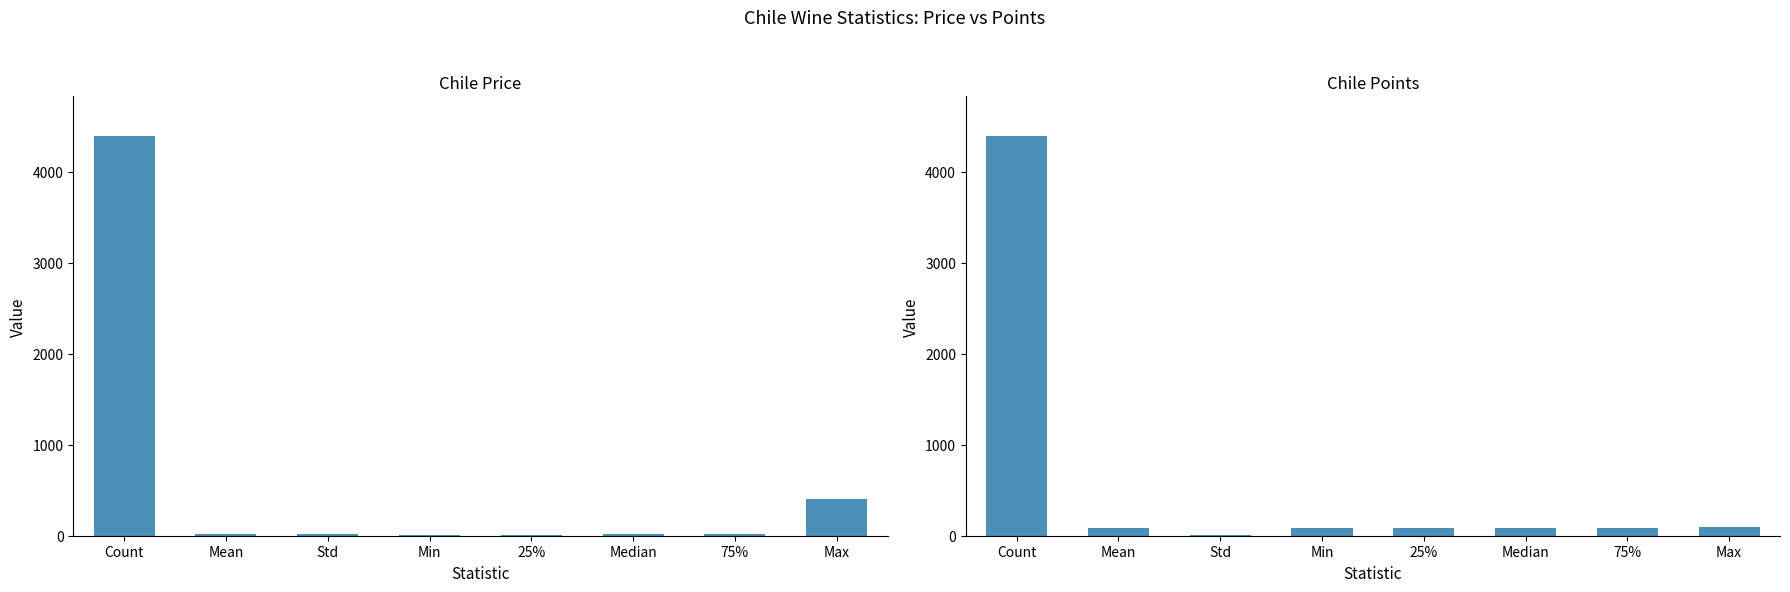

What is the label of the 1st bar from the right?

Max